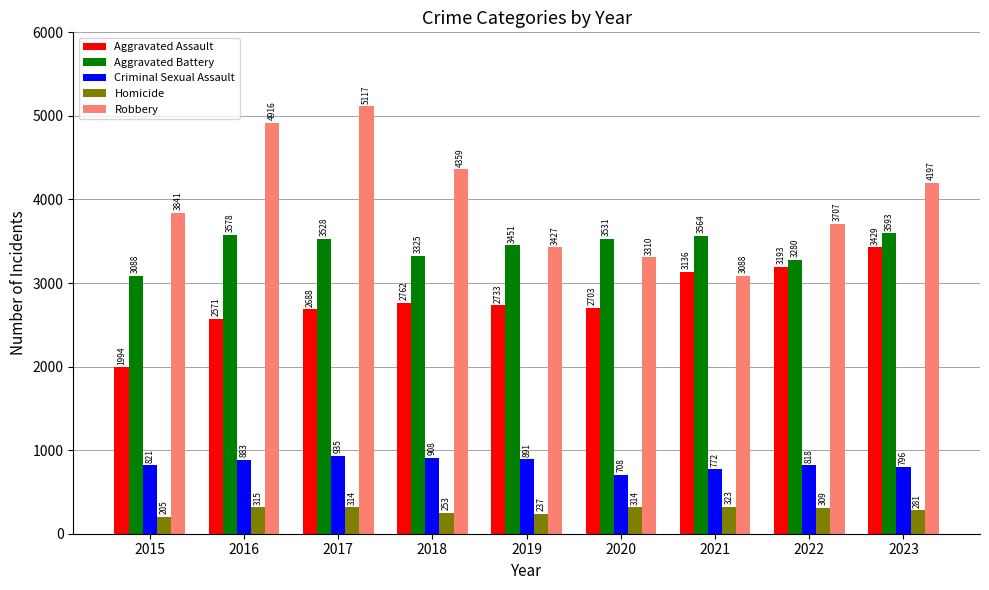

Reading right to left, list all the values displayed in this chart.

Aggravated Assault: 2023=3429	2022=3193	2021=3136	2020=2703	2019=2733	2018=2762	2017=2688	2016=2571	2015=1994
Aggravated Battery: 2023=3593	2022=3280	2021=3564	2020=3531	2019=3451	2018=3325	2017=3528	2016=3578	2015=3088
Criminal Sexual Assault: 2023=796	2022=818	2021=772	2020=708	2019=891	2018=908	2017=935	2016=883	2015=821
Homicide: 2023=281	2022=309	2021=323	2020=314	2019=237	2018=253	2017=314	2016=315	2015=205
Robbery: 2023=4197	2022=3707	2021=3088	2020=3310	2019=3427	2018=4359	2017=5117	2016=4916	2015=3841